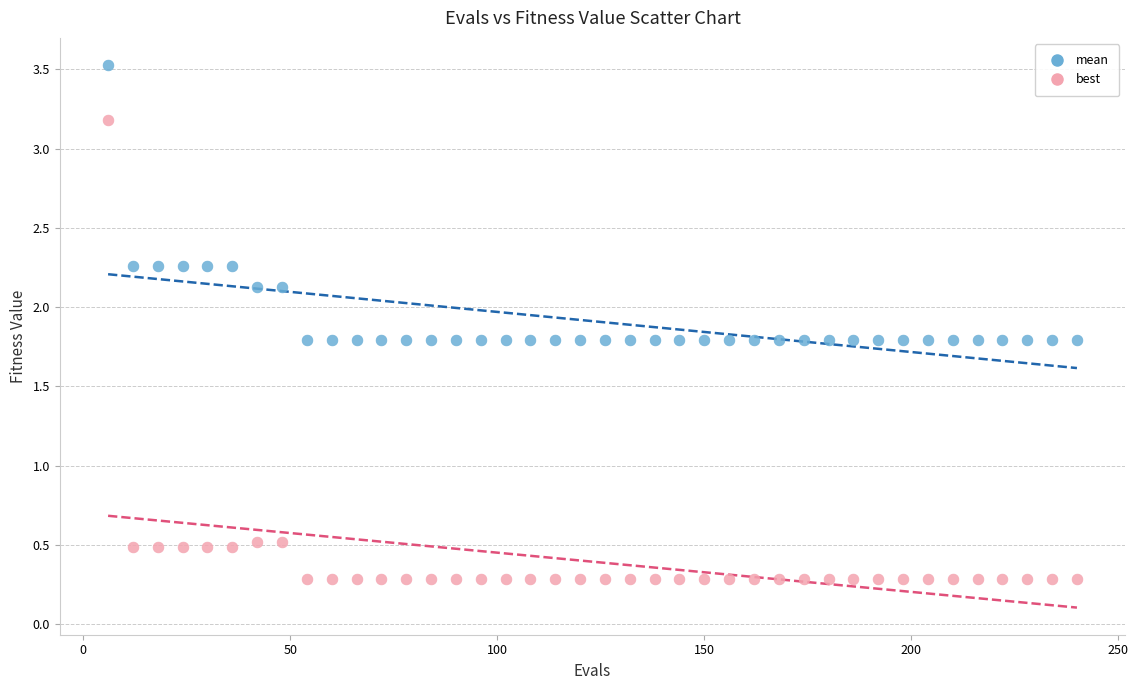

What is the X range (max minus min) for the scatter plot?

234.0